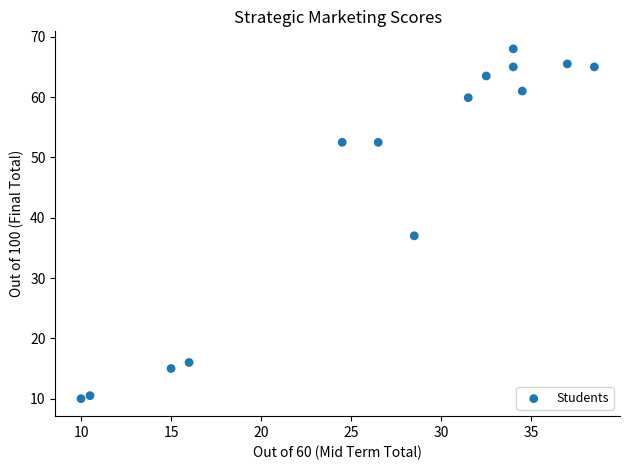

What is the range of X values (max minus min)?

28.5